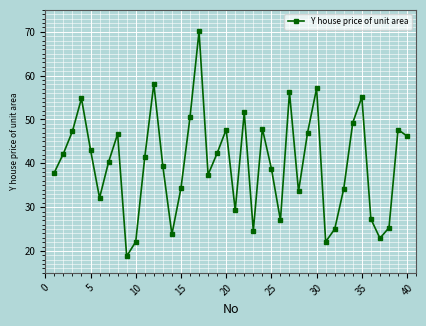

Is this an area chart (filled region under the line)?

No